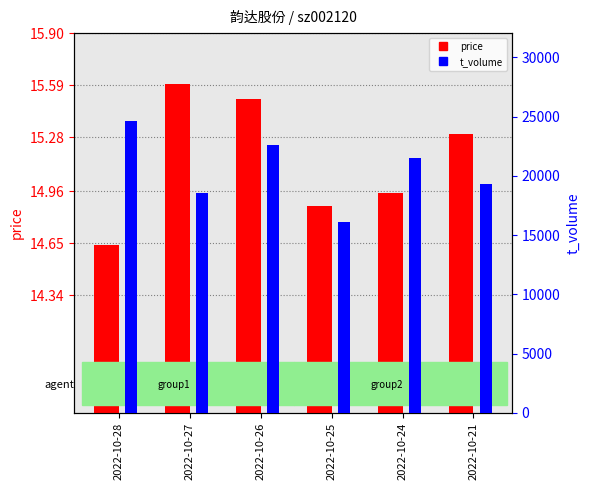

At which category does the chart reach its peak across all series?

2022-10-28